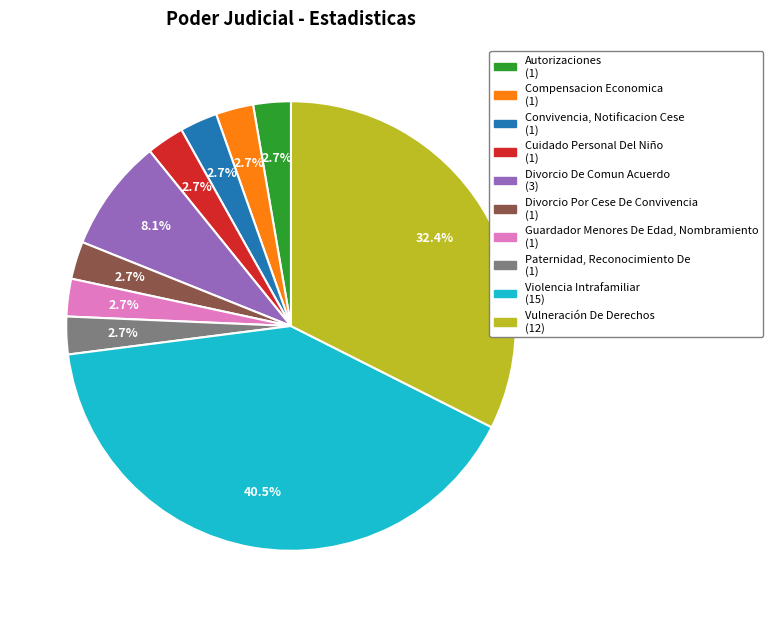

How many slices are in this pie chart?

10